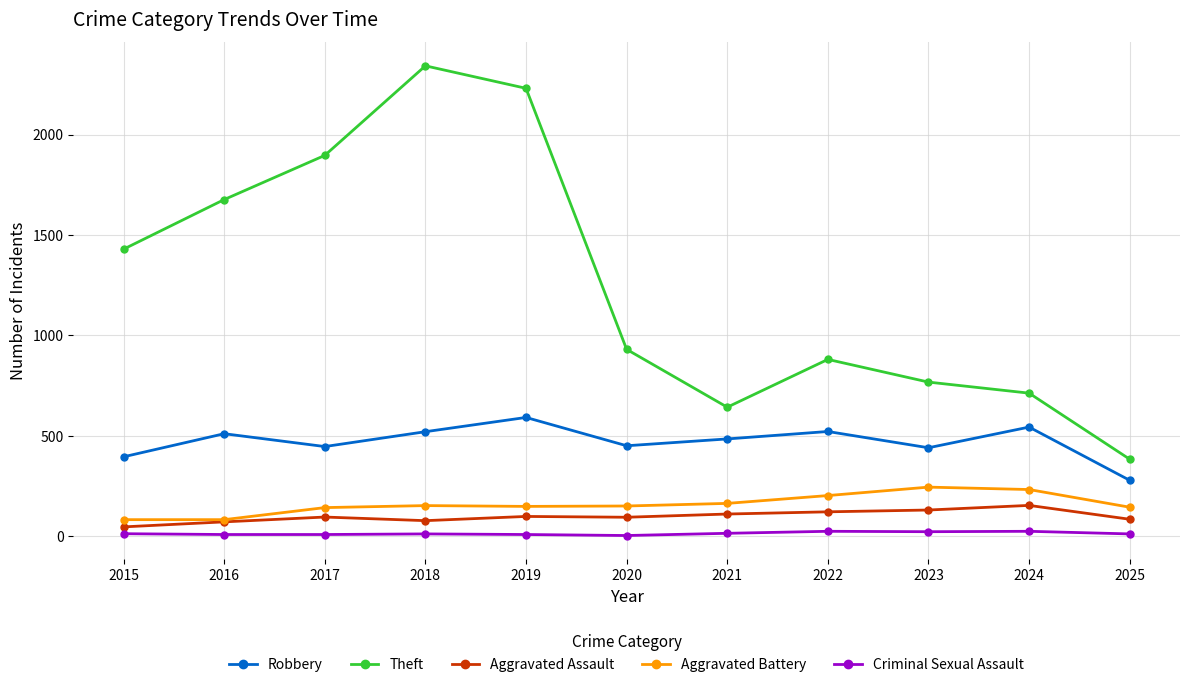

At which label is Theft closest to 1362?

2015